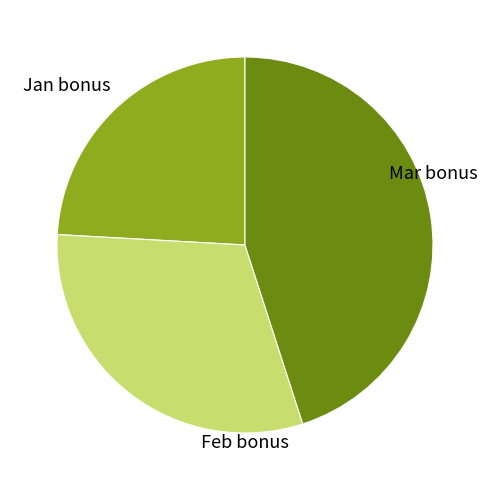

Is the sum of Mar bonus and Feb bonus greater than half?

Yes